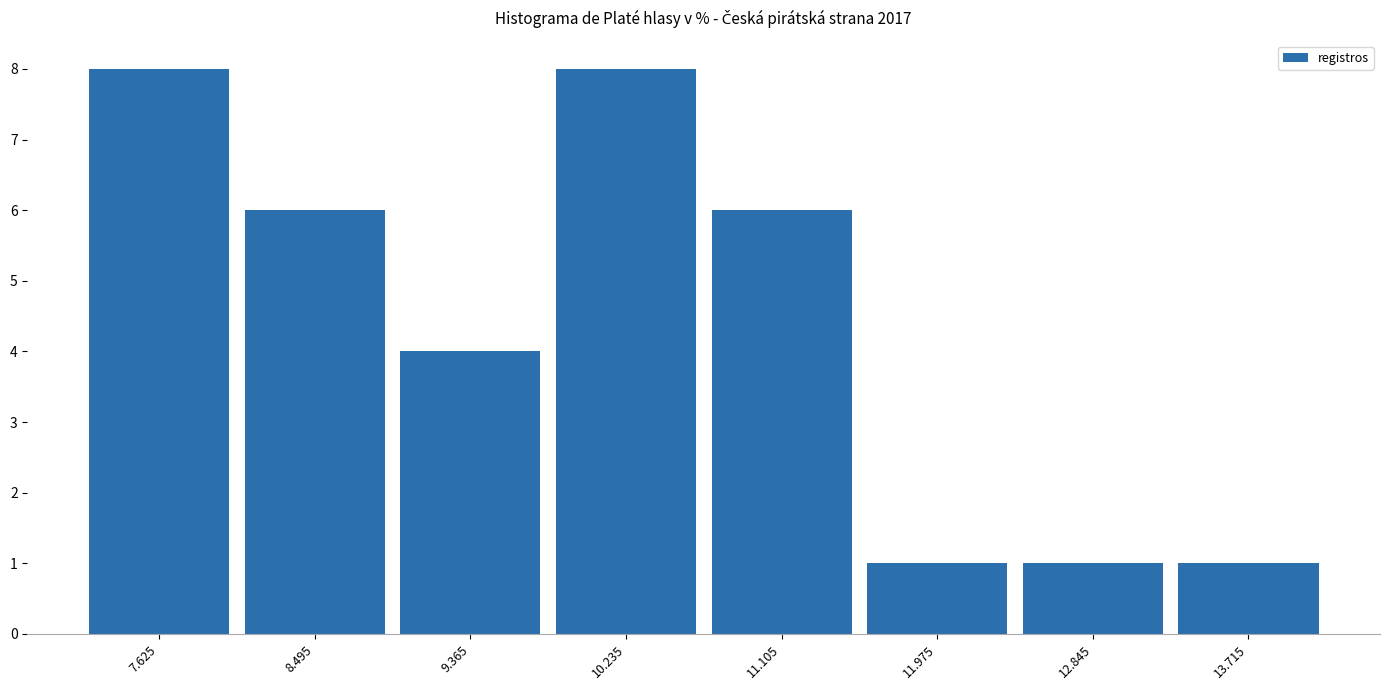

How tall is the bar that spans 12.41 to 13.28 on the x-axis? Neither the bar edges nor the heights are printed on the chart, so give them approximately, as read against the axes.

1